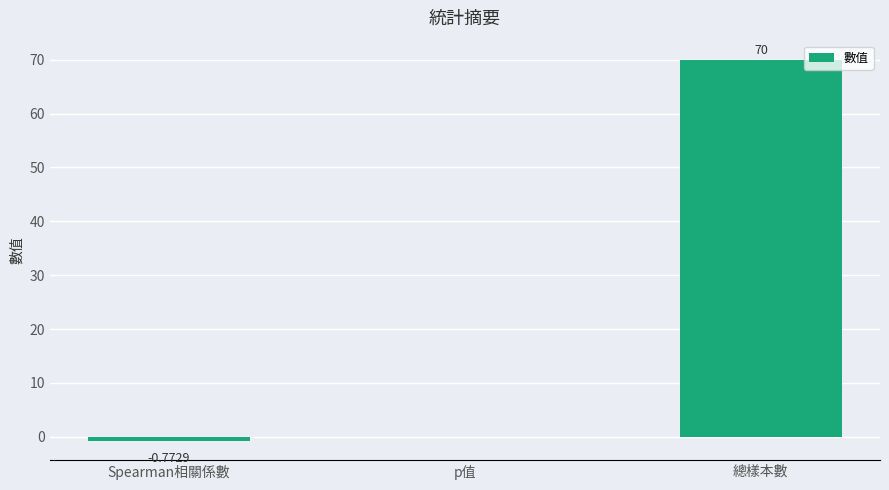

Which label corresponds to the largest value in the chart?

總樣本數